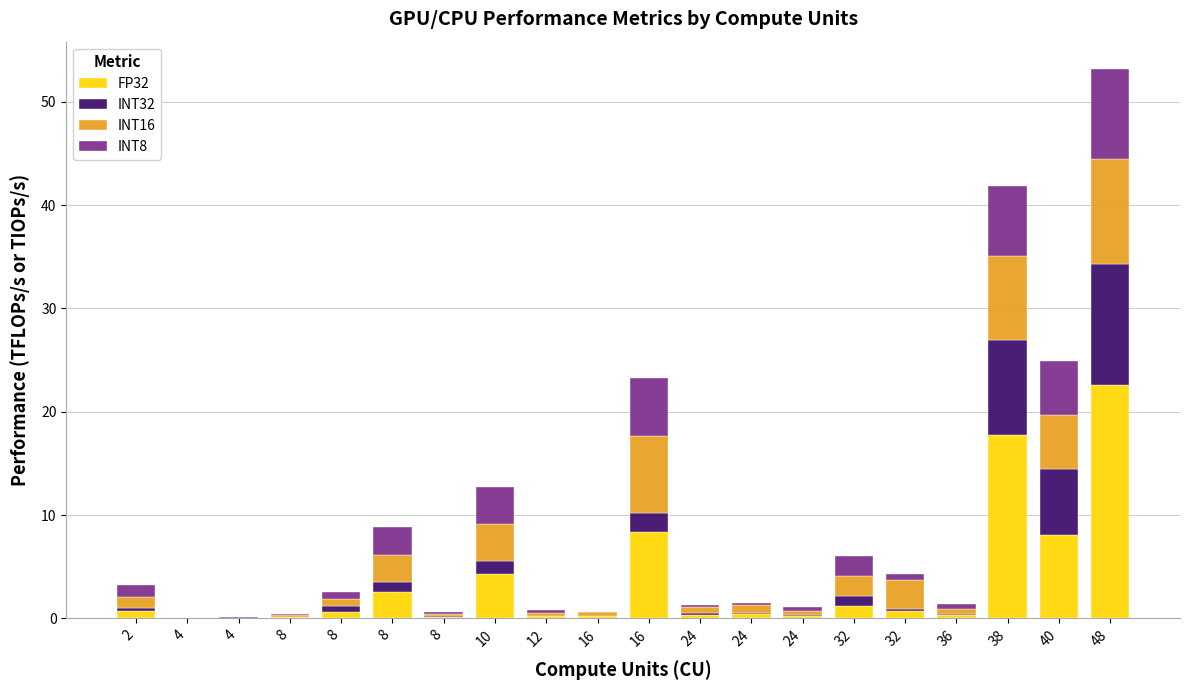

What are all the series names shown in the legend?

FP32, INT32, INT16, INT8